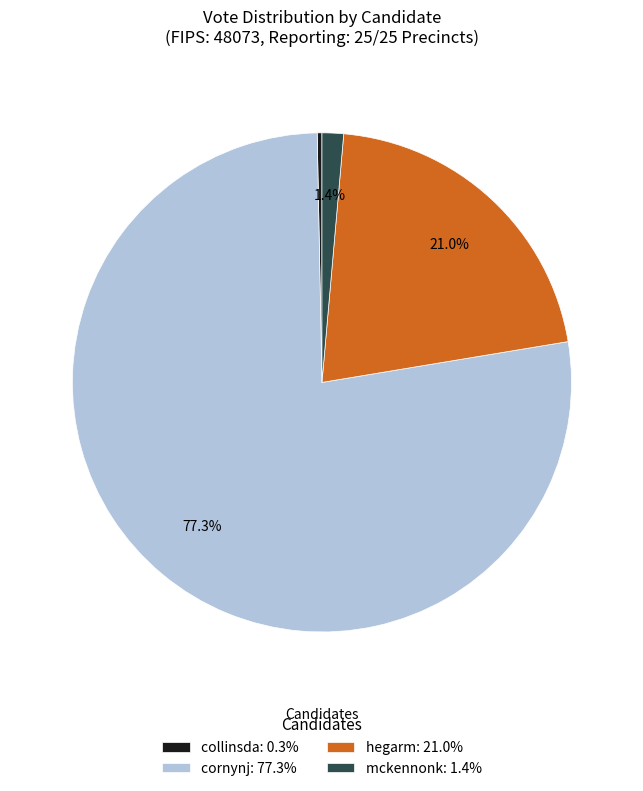

What percentage is NOT represented by hegarm: 21.0%?

79.0%